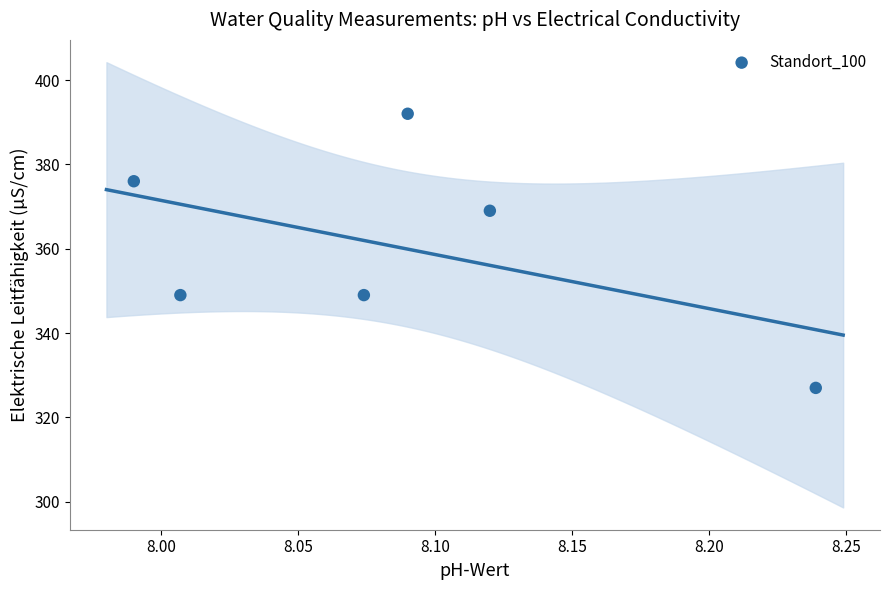

What is the average Y value?

360